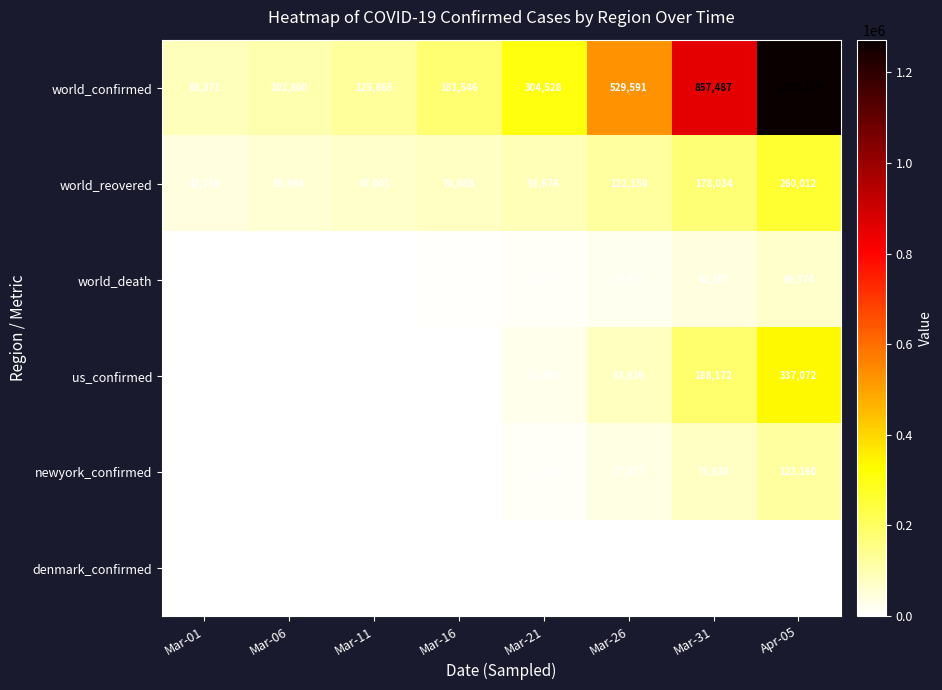

The world_confirmed series shows 857487 at Mar-31. True or false?

True